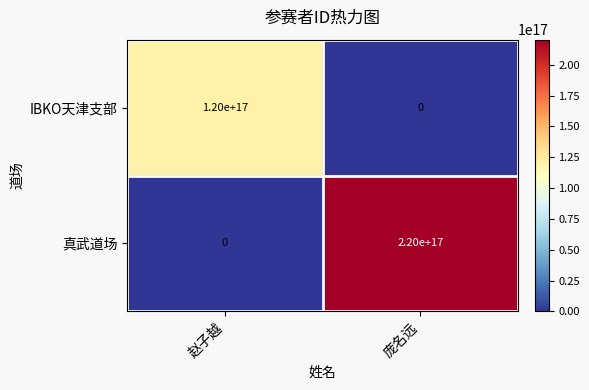

Which series changed the most between 赵子越 and 庞名远?

真武道场